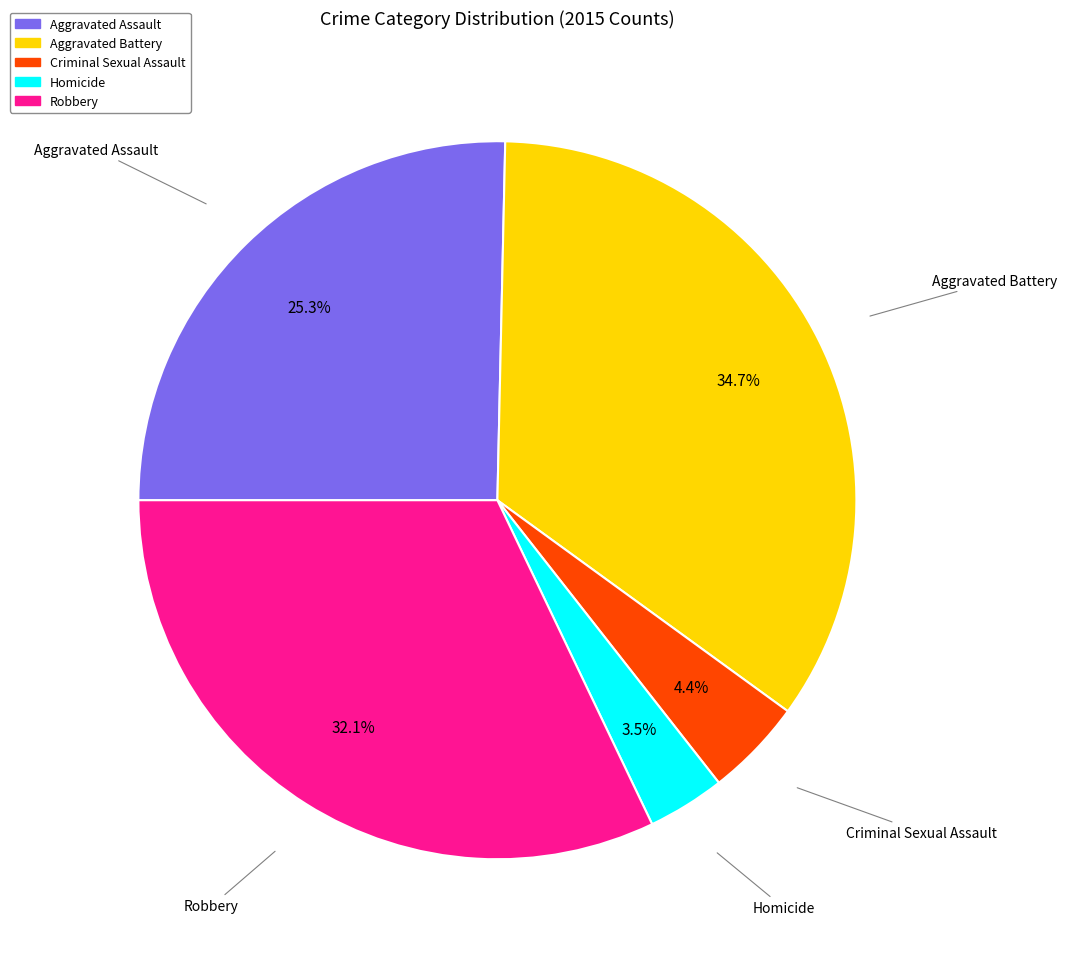

The Robbery slice represents 45% of the pie. True or false?

False